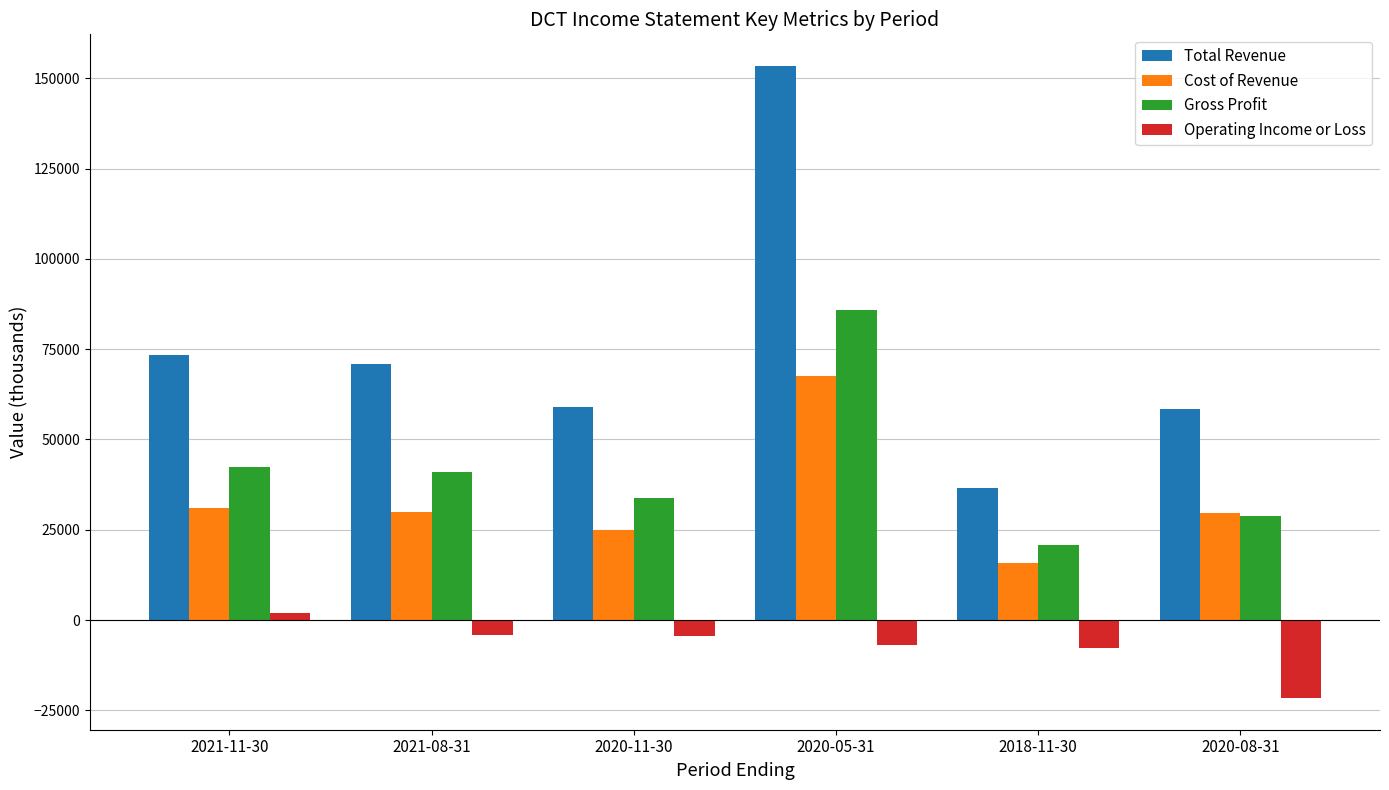

What are all the series names shown in the legend?

Total Revenue, Cost of Revenue, Gross Profit, Operating Income or Loss